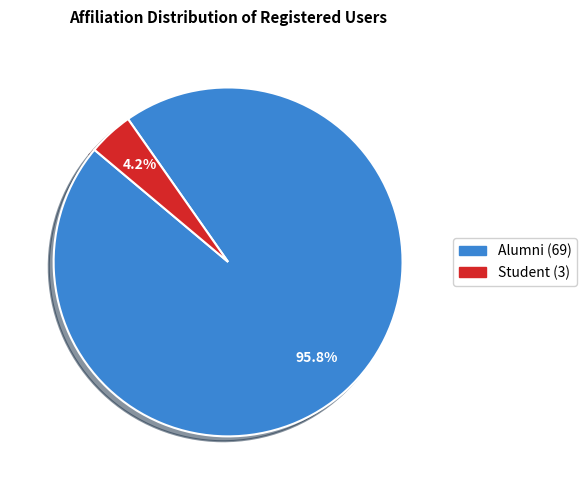

Which category has the smallest portion of the pie?

Student